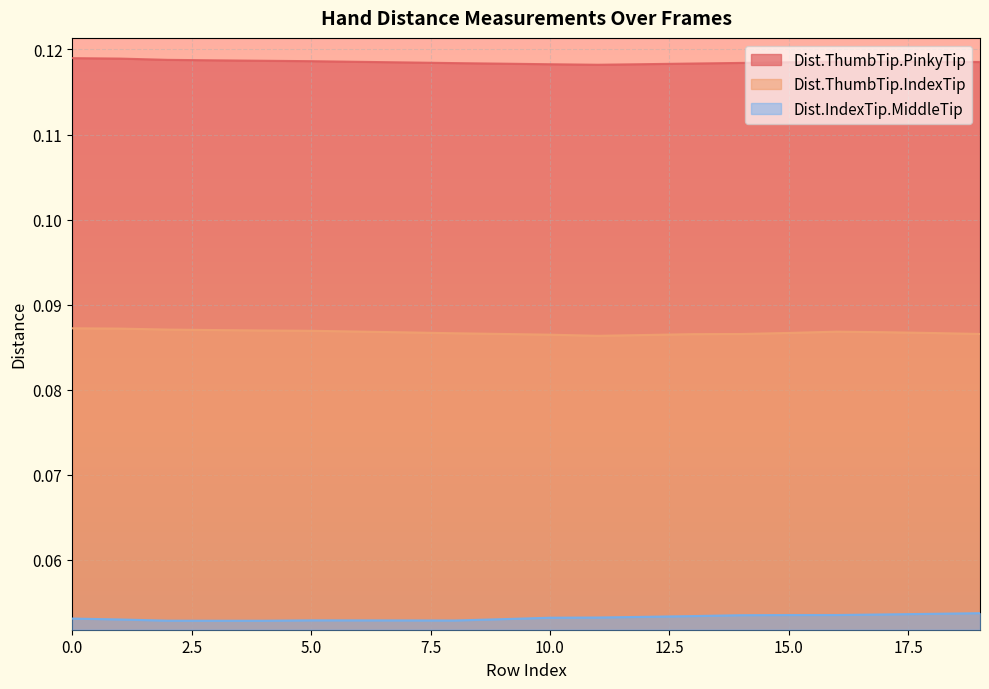

Reading left to right, extract all data points from this chart.

Dist.ThumbTip.PinkyTip: 0=0.1	1=0.1	2=0.1	3=0.1	4=0.1	5=0.1	6=0.1	7=0.1	8=0.1	9=0.1	10=0.1	11=0.1	12=0.1	13=0.1	14=0.1	15=0.1	16=0.1	17=0.1	18=0.1	19=0.1
Dist.ThumbTip.IndexTip: 0=0.1	1=0.1	2=0.1	3=0.1	4=0.1	5=0.1	6=0.1	7=0.1	8=0.1	9=0.1	10=0.1	11=0.1	12=0.1	13=0.1	14=0.1	15=0.1	16=0.1	17=0.1	18=0.1	19=0.1
Dist.IndexTip.MiddleTip: 0=0.1	1=0.1	2=0.1	3=0.1	4=0.1	5=0.1	6=0.1	7=0.1	8=0.1	9=0.1	10=0.1	11=0.1	12=0.1	13=0.1	14=0.1	15=0.1	16=0.1	17=0.1	18=0.1	19=0.1